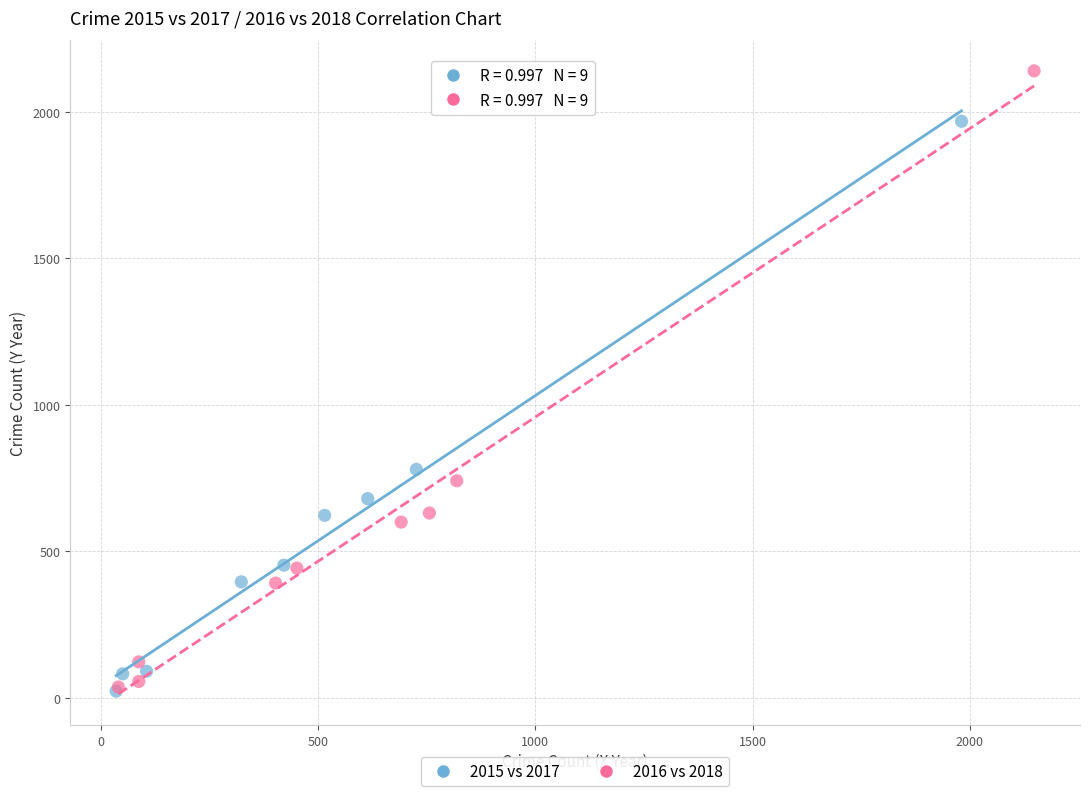

Which series has the widest spread of Y values?

2016 vs 2018